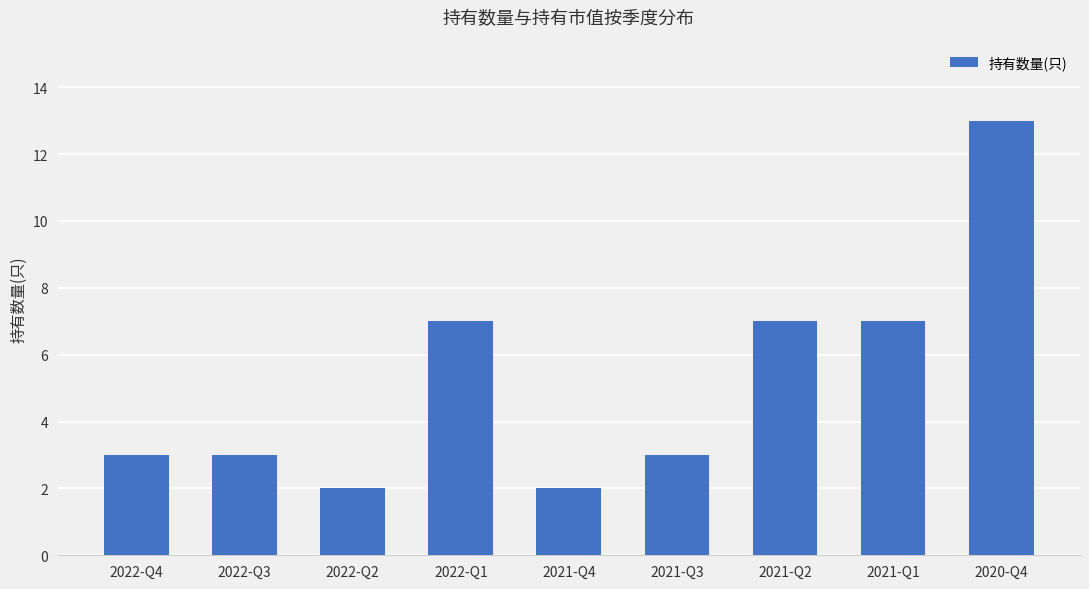

Reading left to right, transcribe all the data shown in this chart.

3	3	2	7	2	3	7	7	13